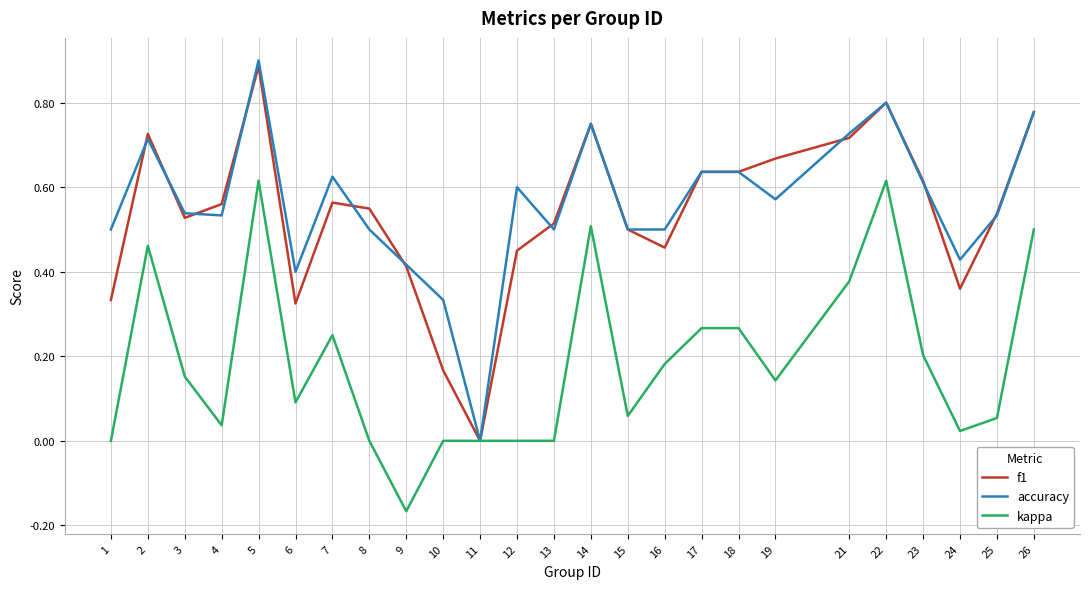

Which series has the widest spread of values?

accuracy